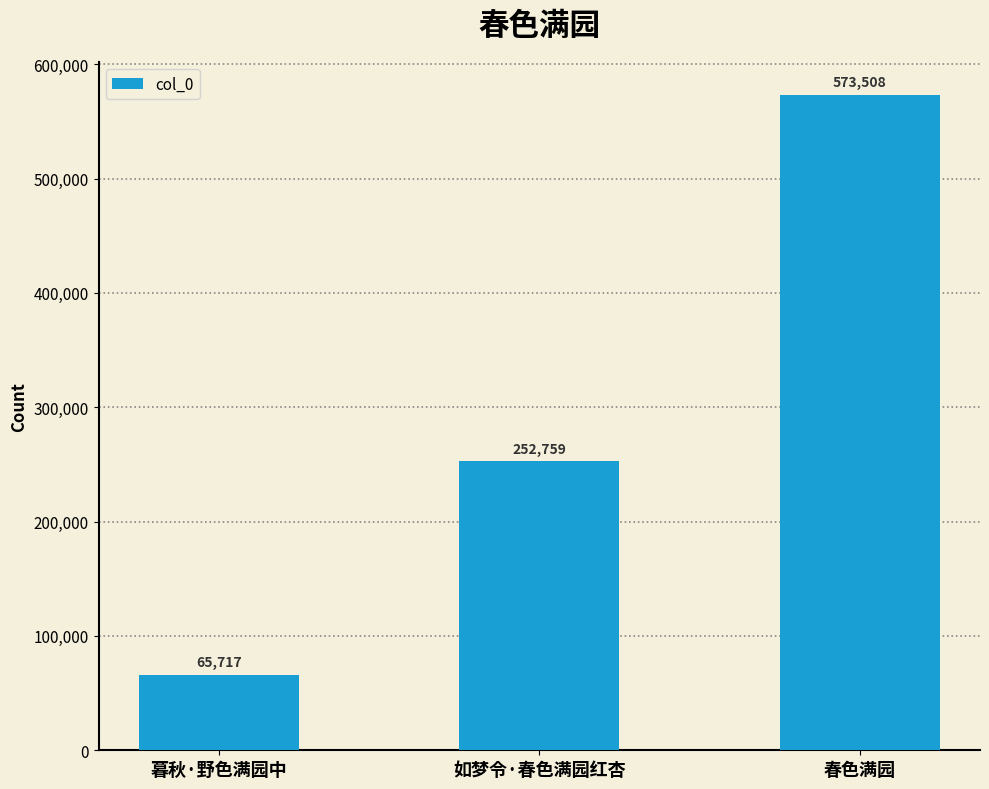

Between 春色满园 and 如梦令·春色满园红杏, which is larger?

春色满园